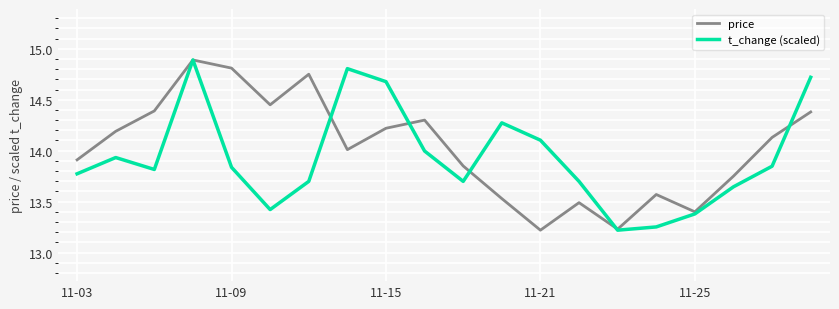

In t_change (scaled), how many points are higher than both neighbors (excluding endpoints)?

4